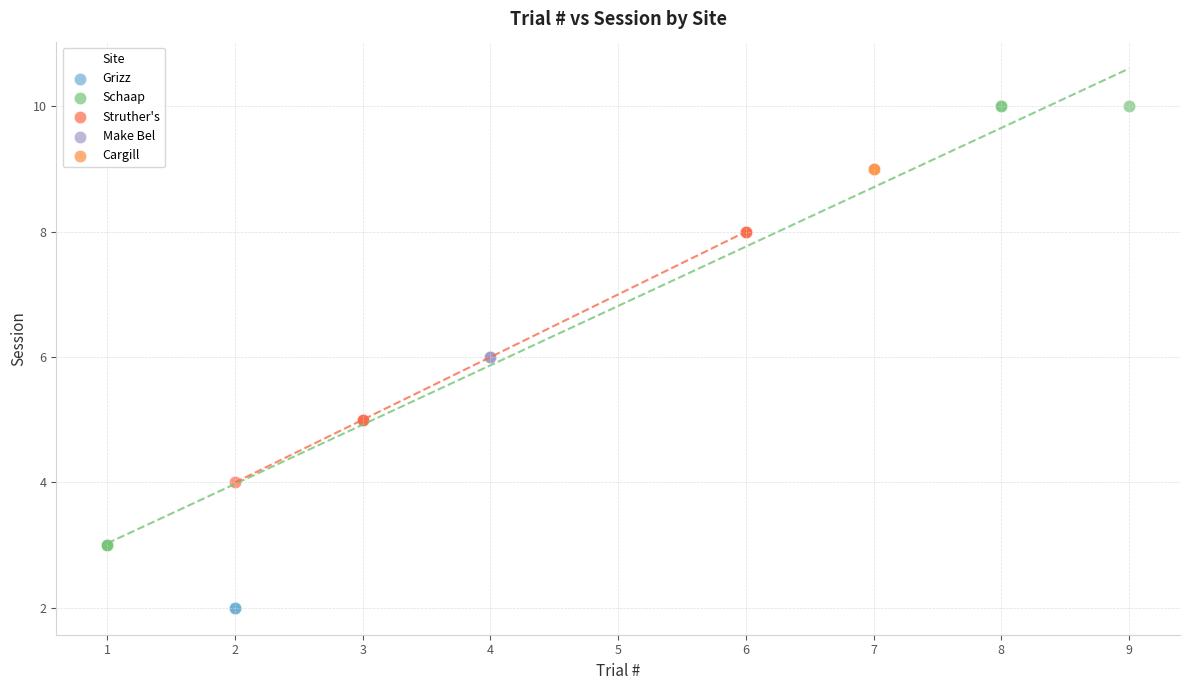

What are all the series names shown in the legend?

Grizz, Schaap, Struther's, Make Bel, Cargill